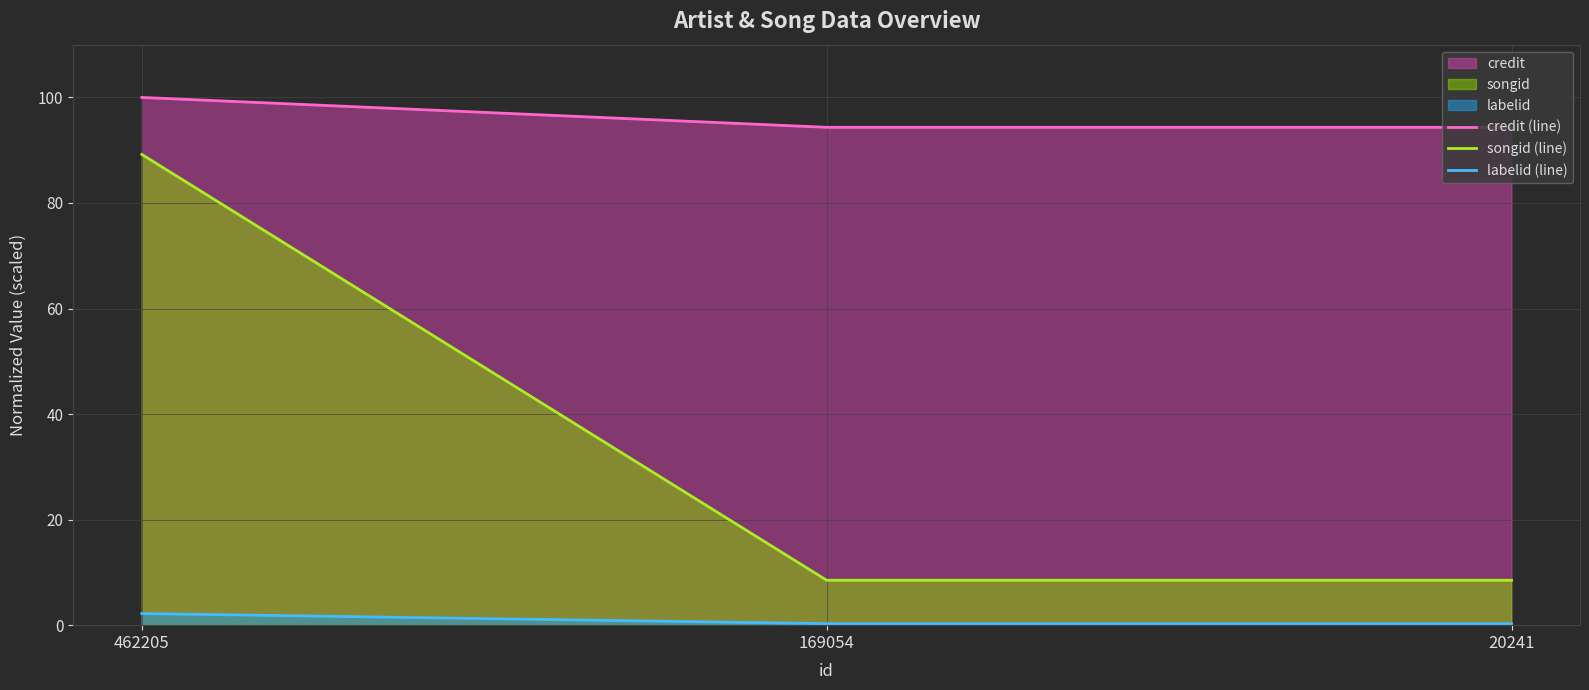

True or false: songid (line) has a value of 89.2 at 462205.

True